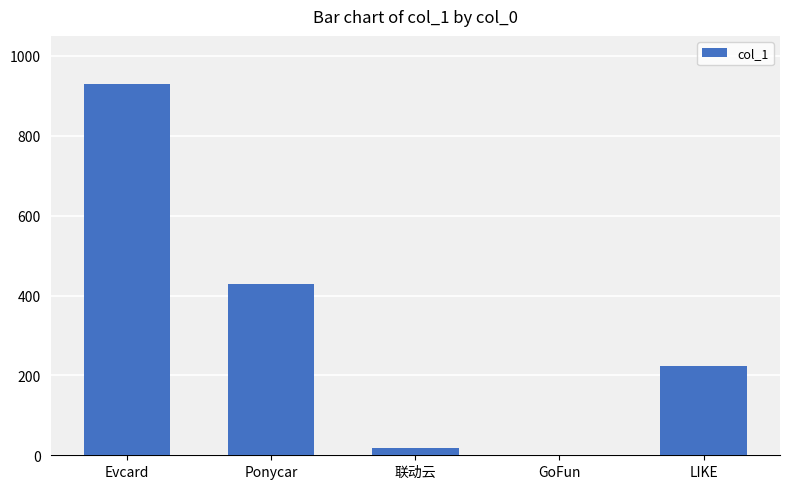

What is the greatest value displayed?

929.0